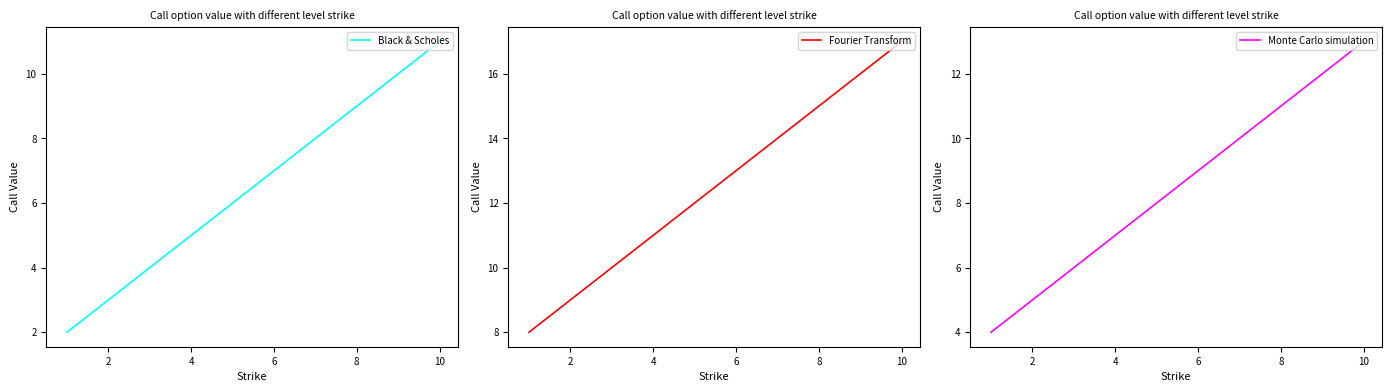

True or false: Monte Carlo simulation and Fourier Transform cross at least once.

False